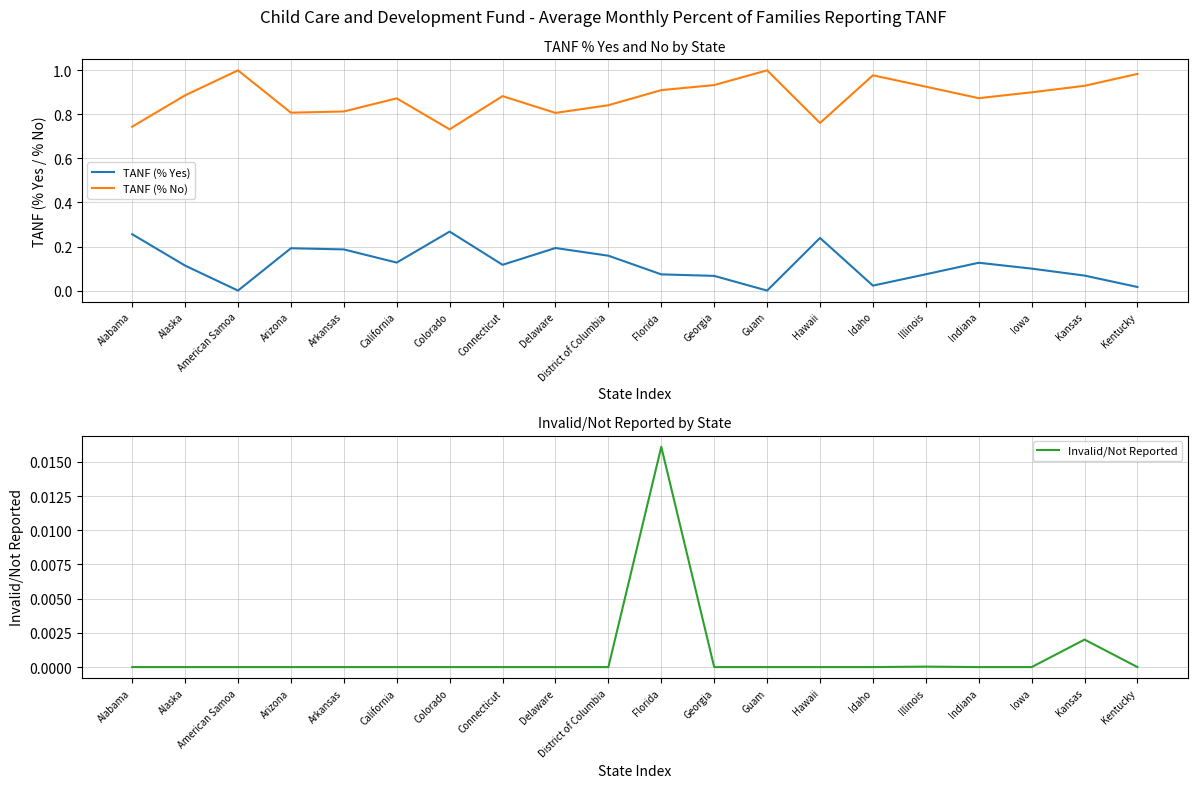

At which label does TANF (% No) reach its minimum?

Colorado